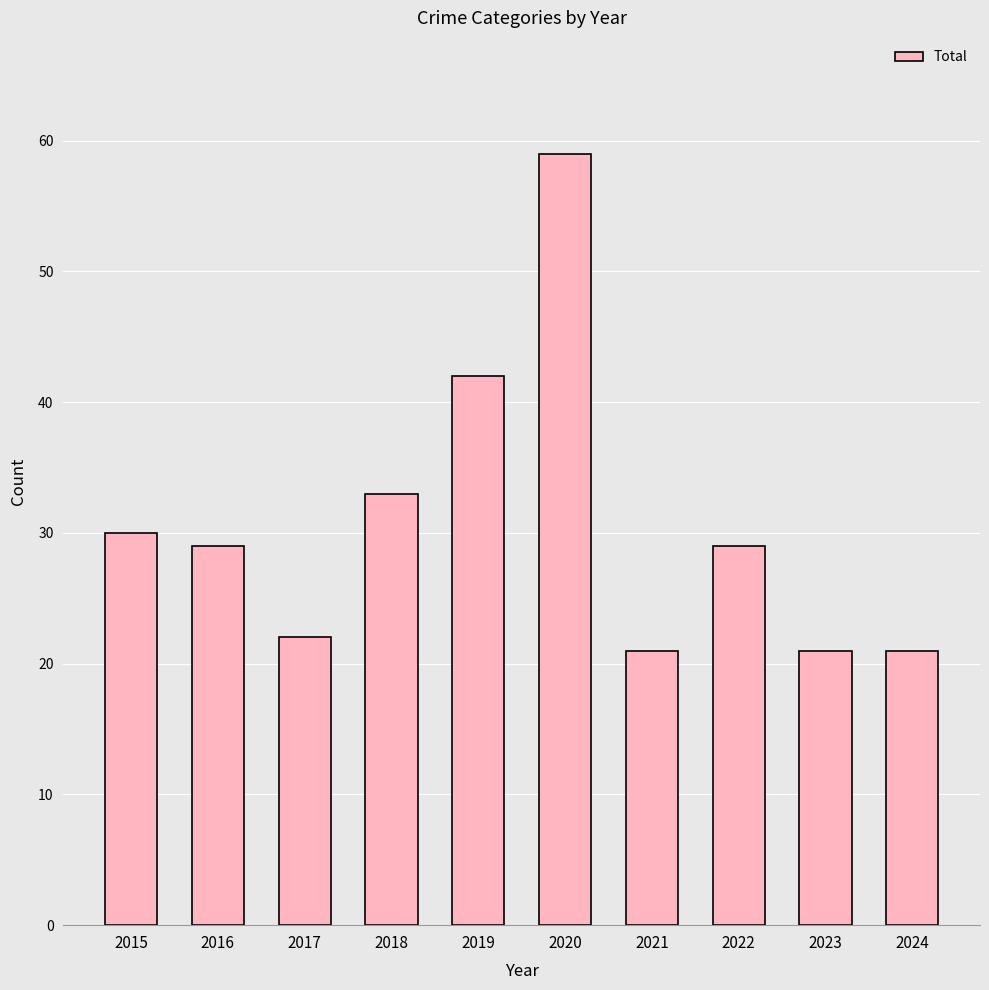

The value at 2018 is 21. True or false?

False